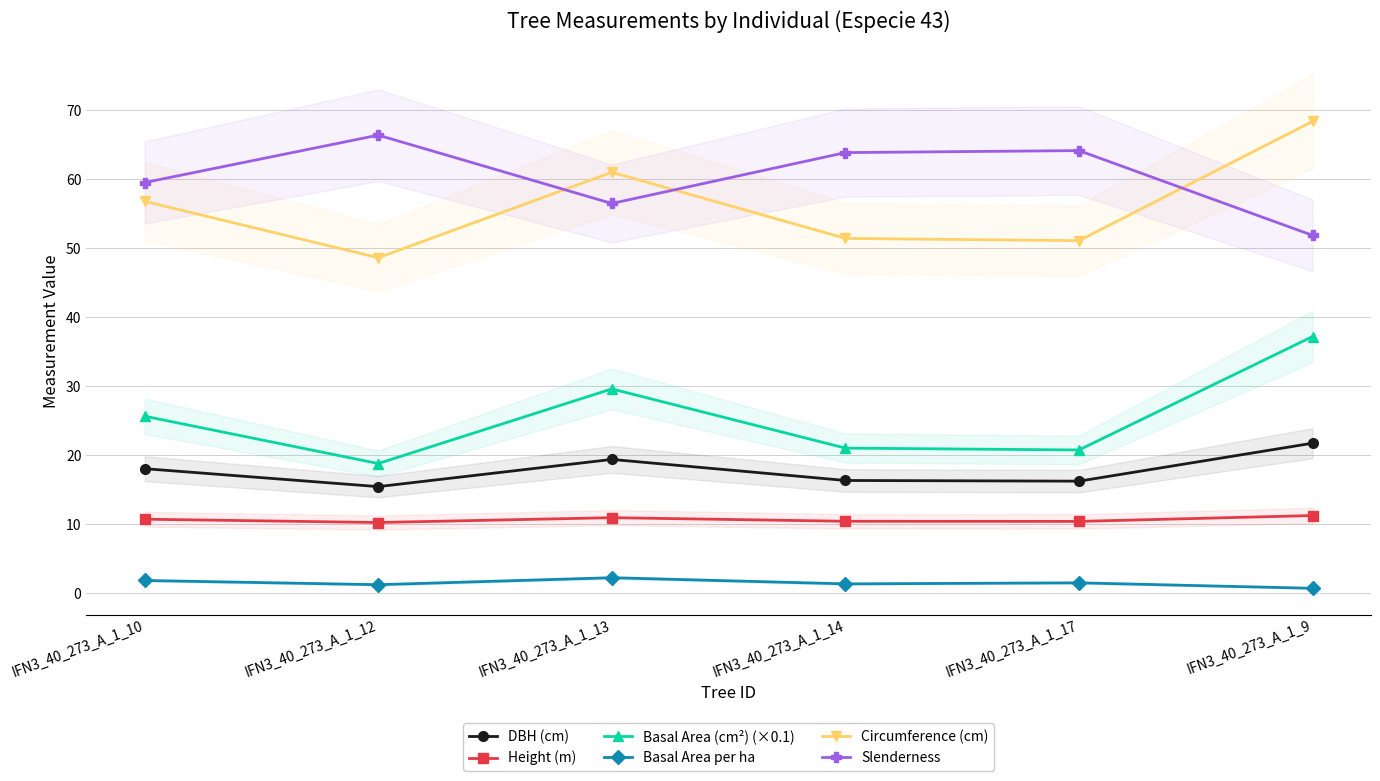

In Circumference (cm), how many points are lower than both neighbors (excluding endpoints)?

2